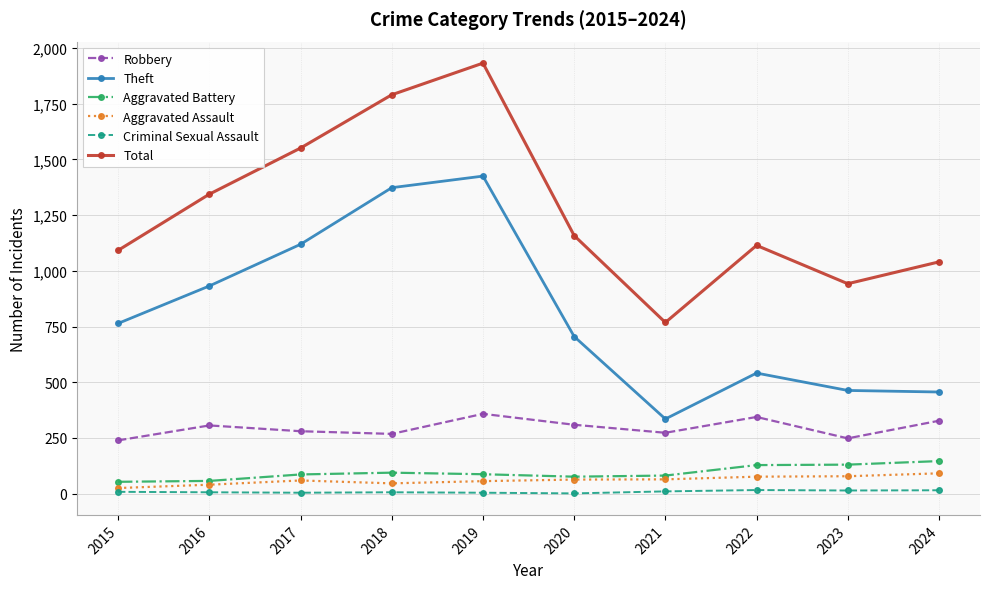

Rank the series by their maximum value, from lowest to highest.

Criminal Sexual Assault, Aggravated Assault, Aggravated Battery, Robbery, Theft, Total